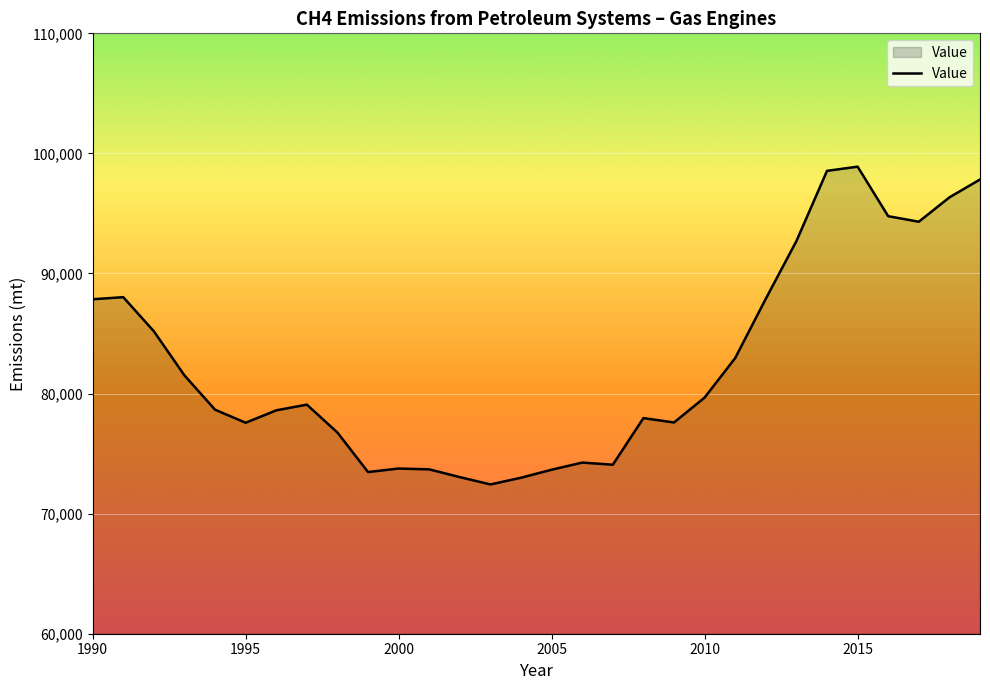

What is the maximum value shown in the chart?

98896